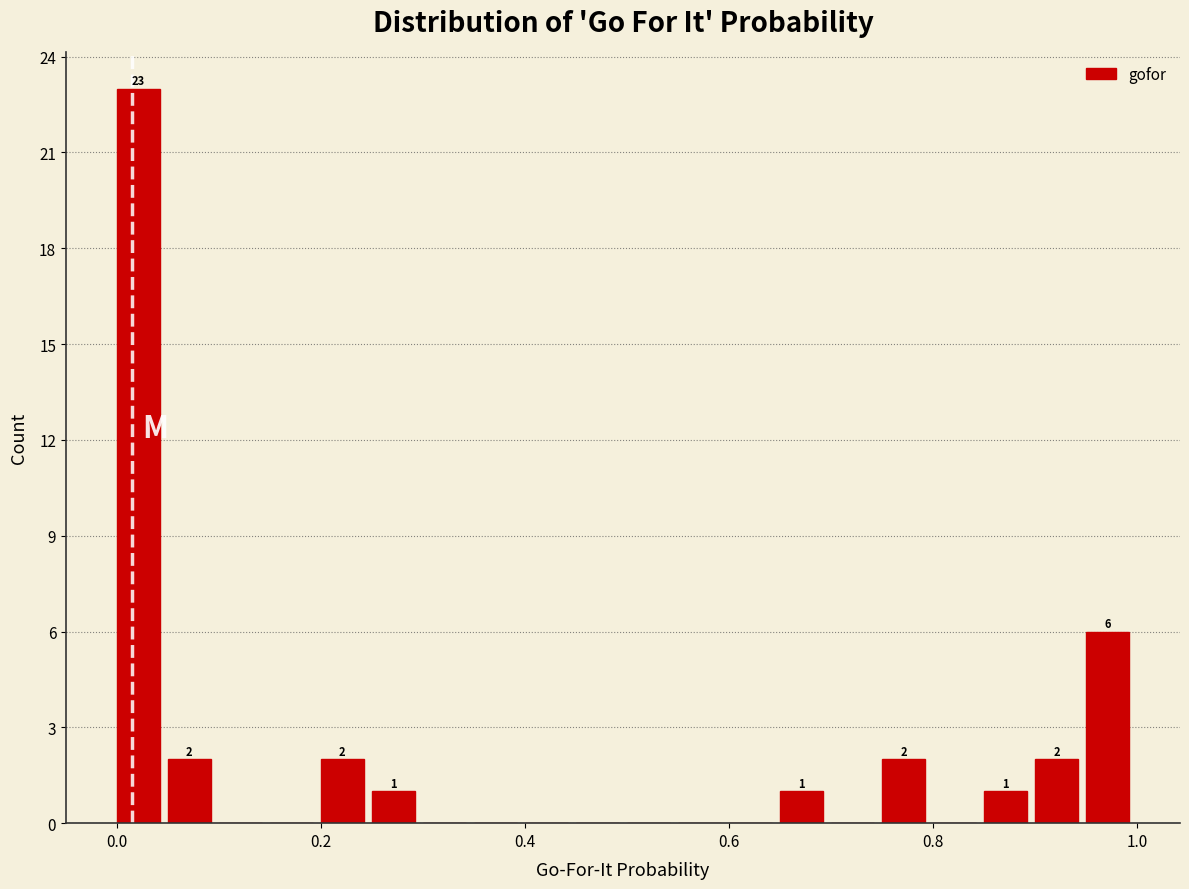

Read against the x-axis, roughly where is the centre of the tallest bar?

0.02